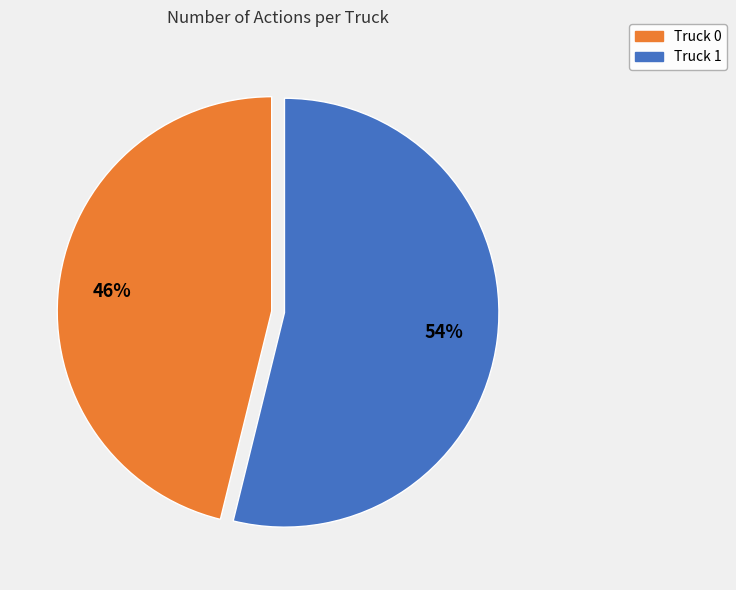

To the nearest percent, what is the average slice percentage?

50%